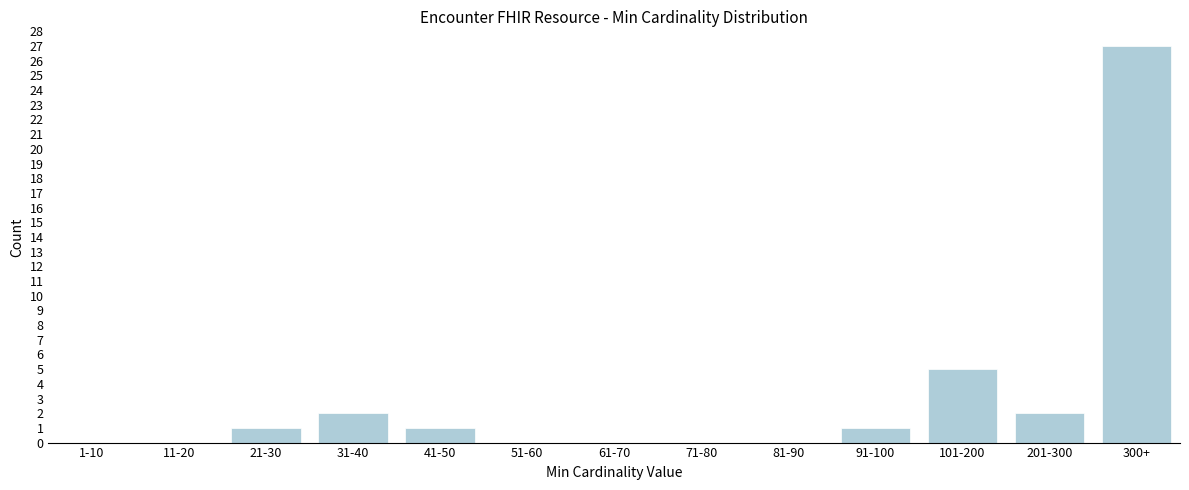

Reading left to right, list all the values displayed in this chart.

1-10=0	11-20=0	21-30=1	31-40=2	41-50=1	51-60=0	61-70=0	71-80=0	81-90=0	91-100=1	101-200=5	201-300=2	300+=27